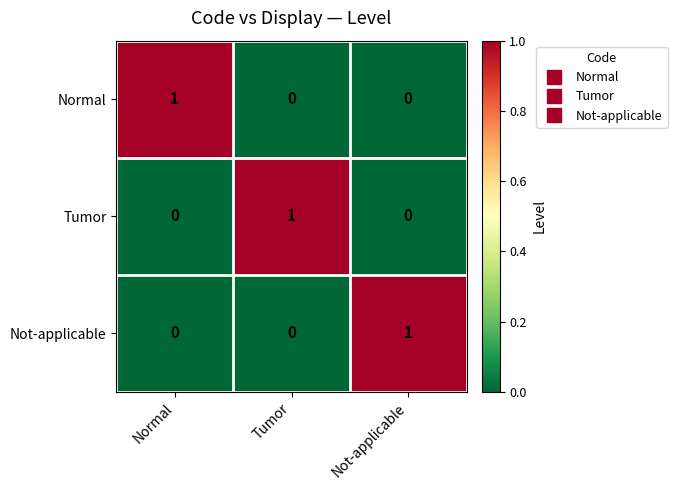

Count the Not-applicable values in the range 0 to 1.

3